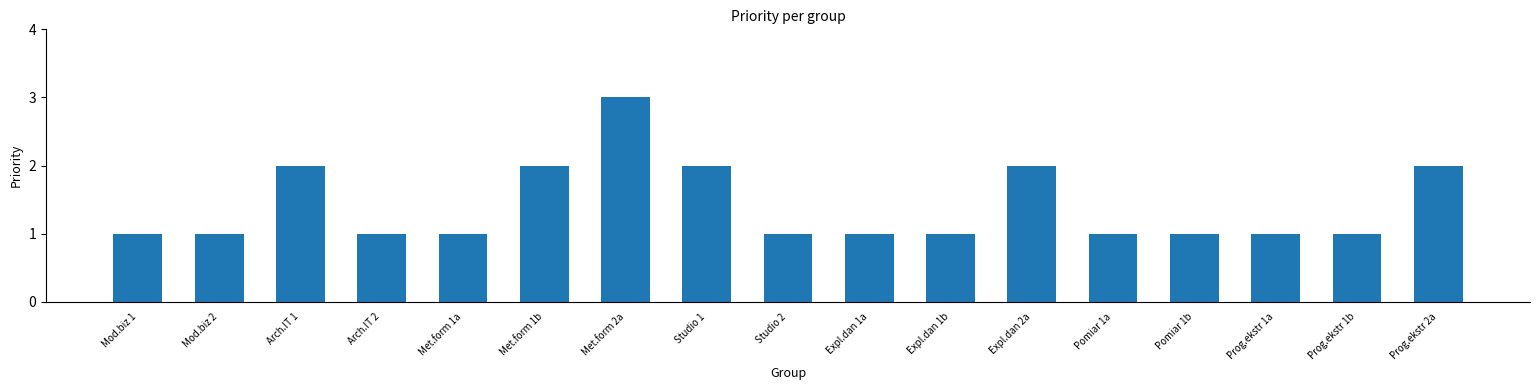

How many values are between 1 and 2?

16